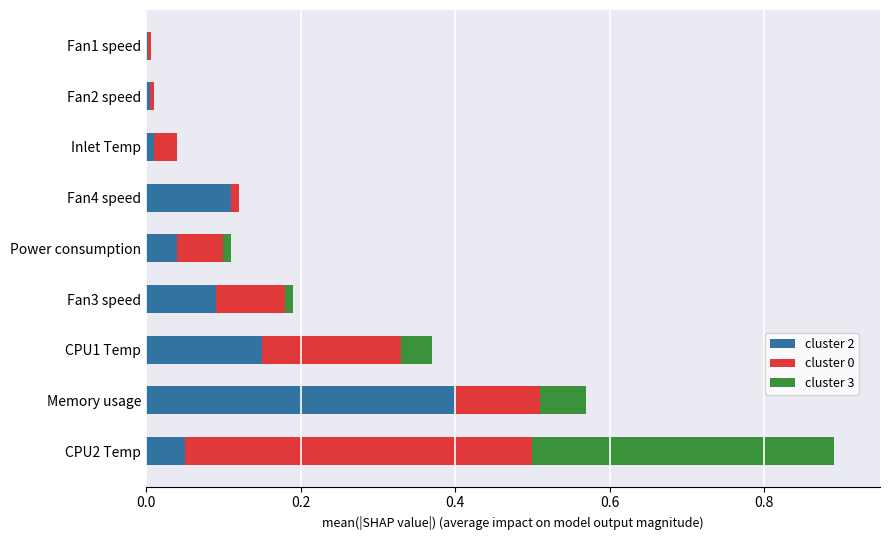

What is the total value across all series at Memory usage?

0.6